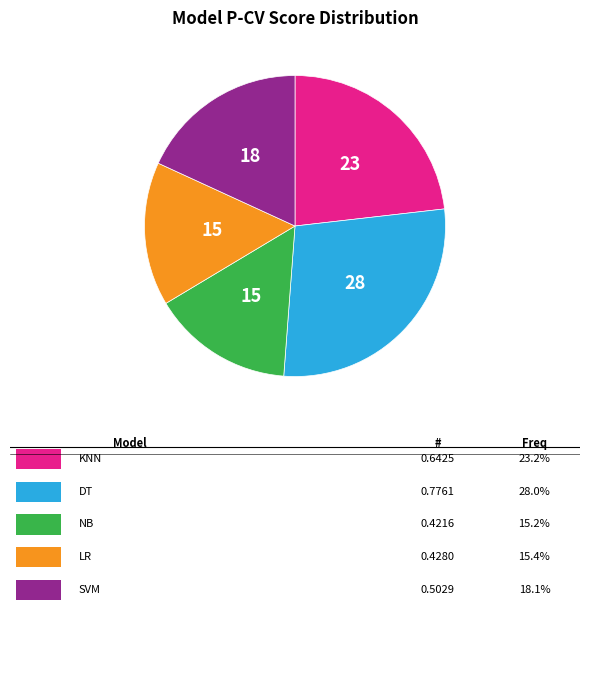

Is there a majority slice in this chart?

No